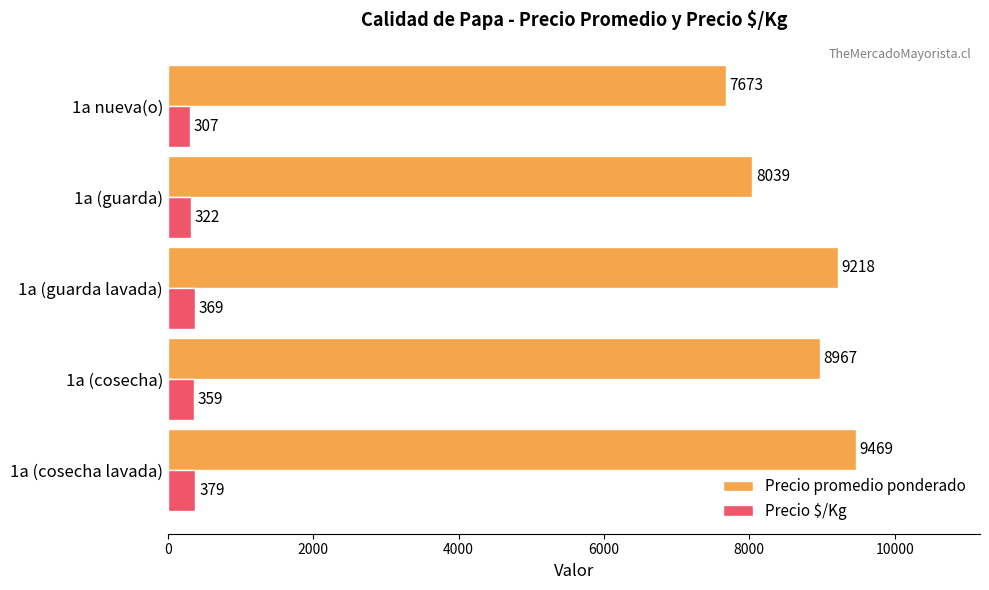

List the series in order of their overall mean, lowest first.

Precio $/Kg, Precio promedio ponderado